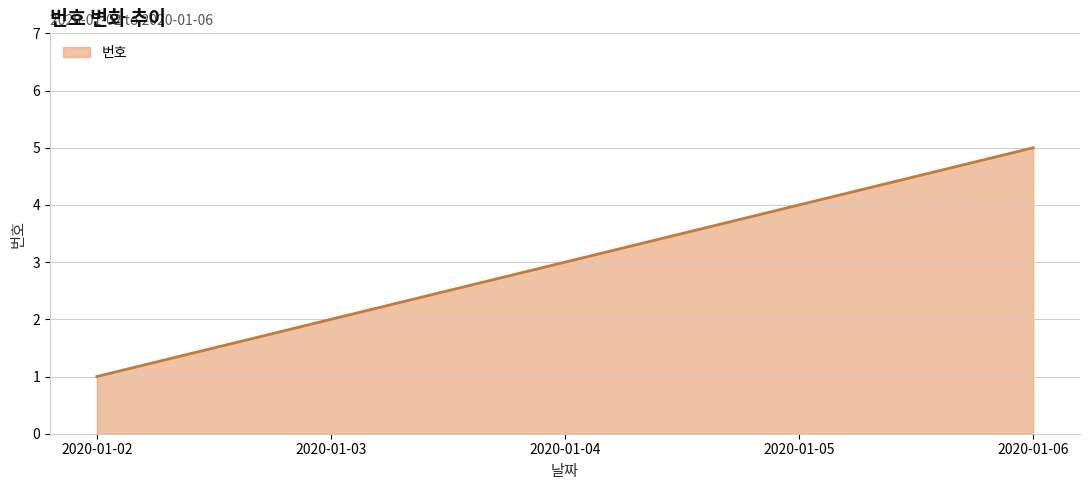

What is the ratio of the value at 2020-01-05 to the value at 2020-01-04?

1.3